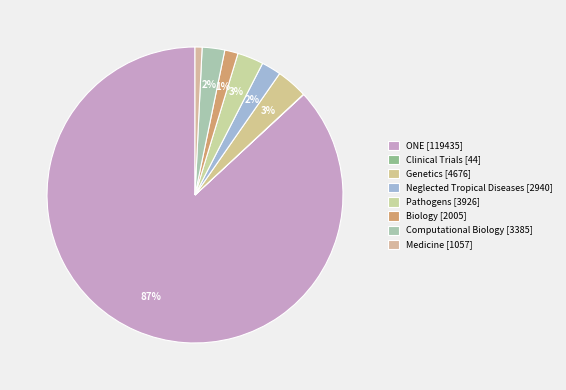

True or false: Computational Biology accounts for 2% of the total.

True